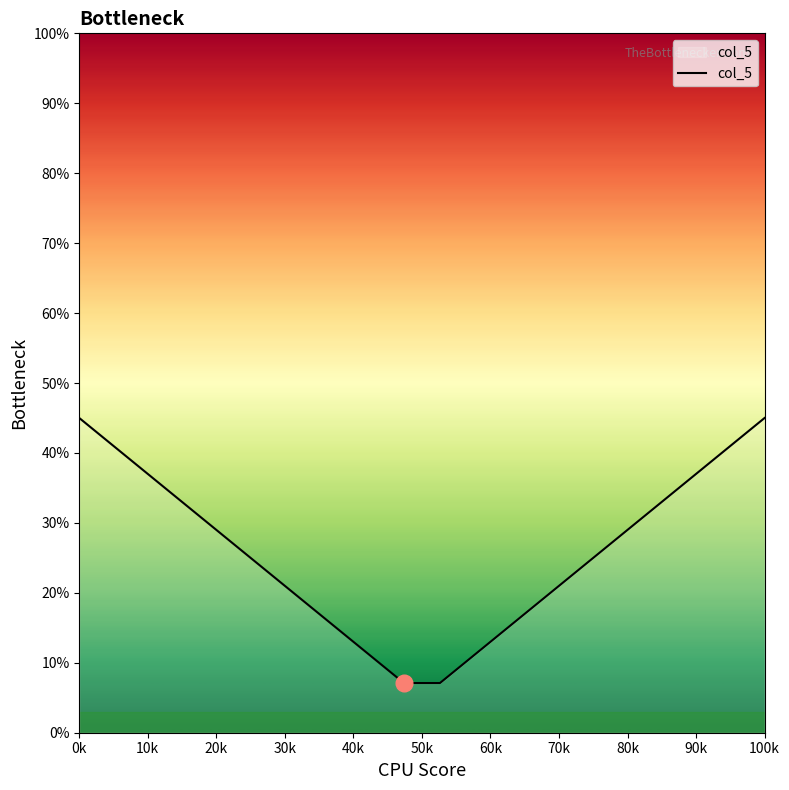

Count the number of categories in the chart.

20